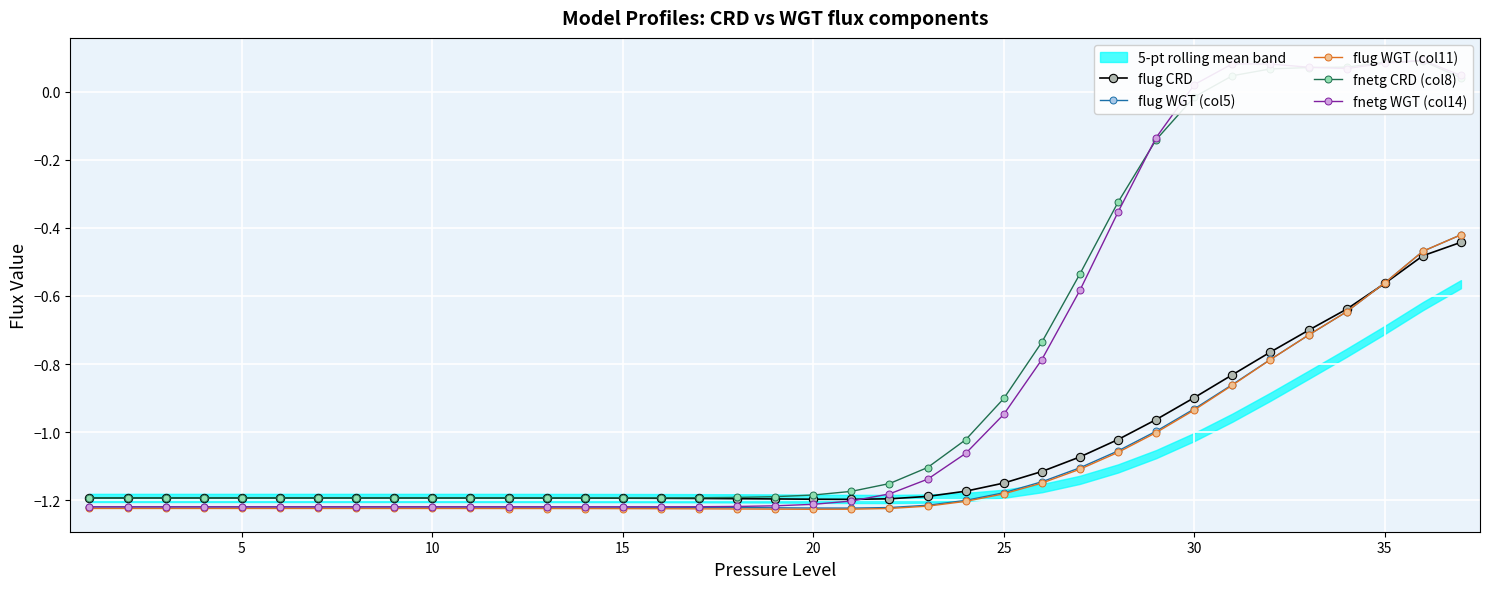

True or false: flug WGT (col11) and fnetg WGT (col14) intersect in this chart.

False